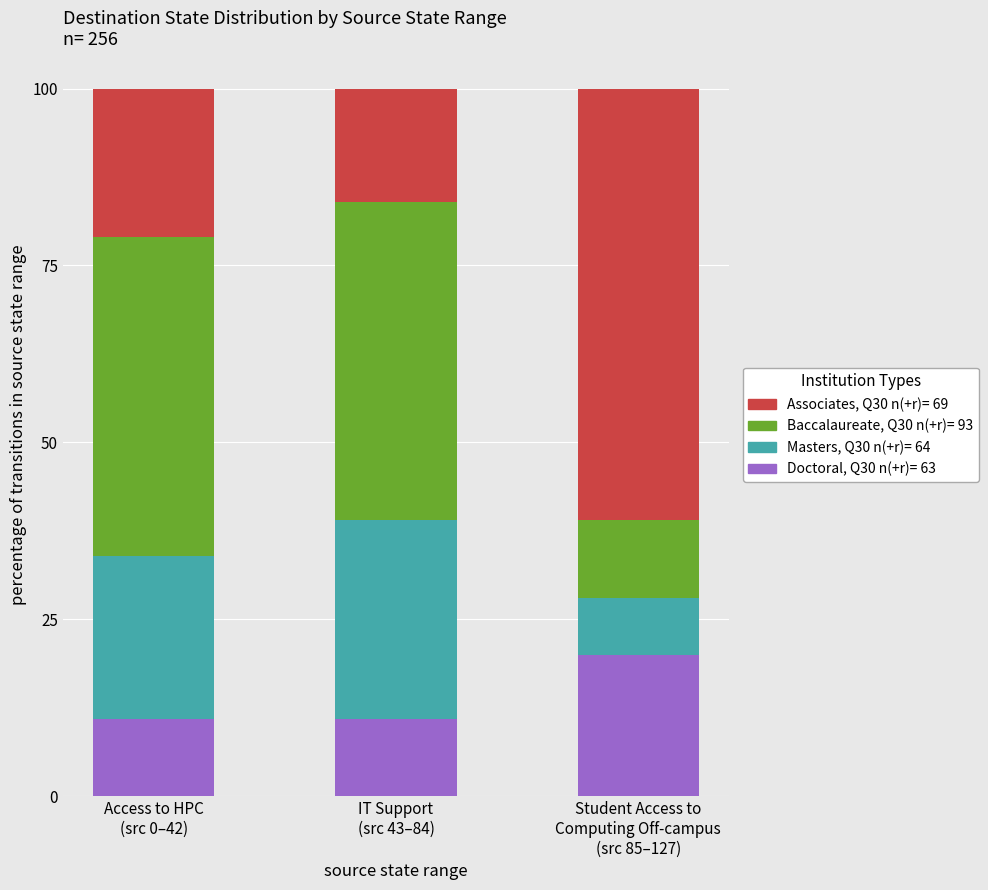

What are all the series names shown in the legend?

Associates, Q30 n(+r)= 69, Baccalaureate, Q30 n(+r)= 93, Masters, Q30 n(+r)= 64, Doctoral, Q30 n(+r)= 63